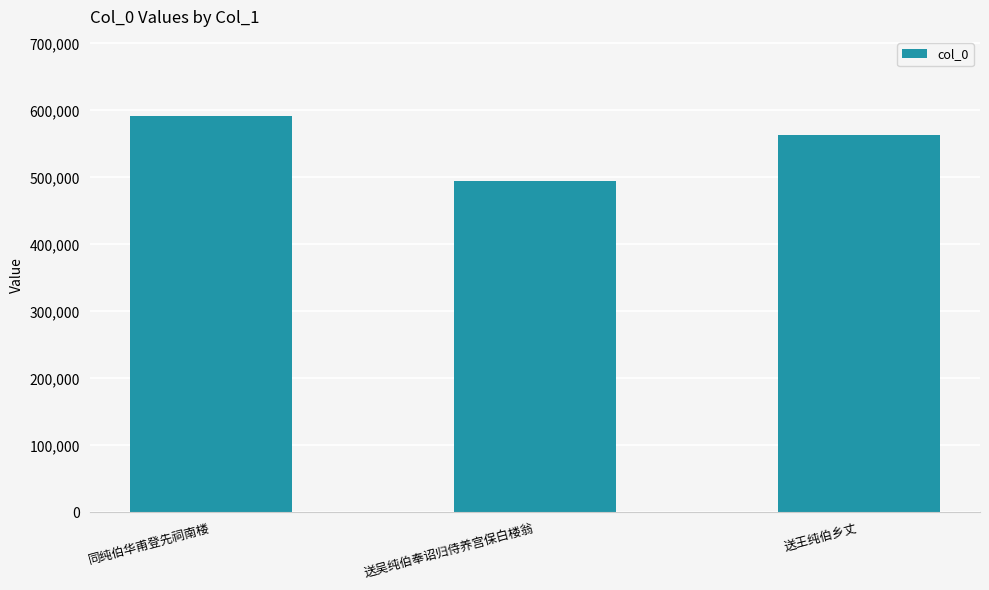

True or false: the data shows 761941 at 送王纯伯乡丈.

False